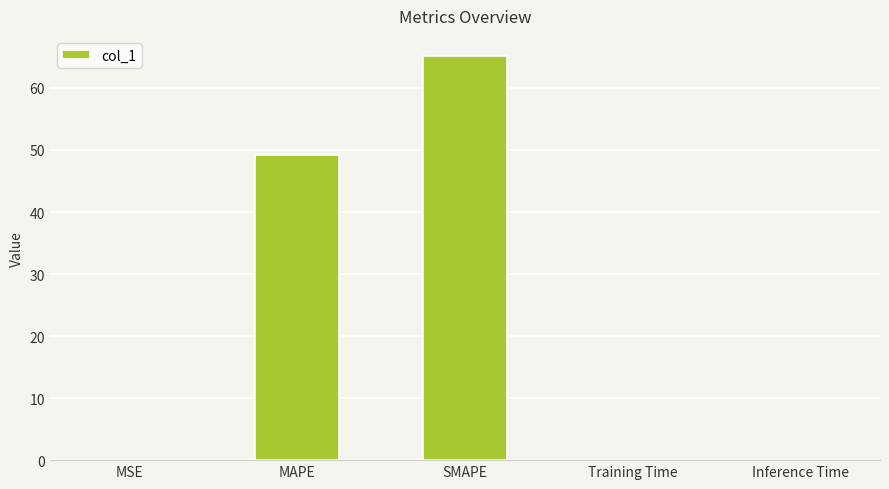

What is the greatest value displayed?

65.1